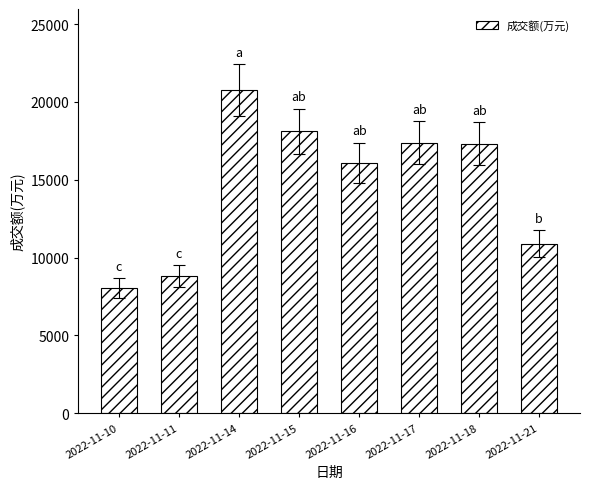

What is the value of the 5th bar from the left?

16099